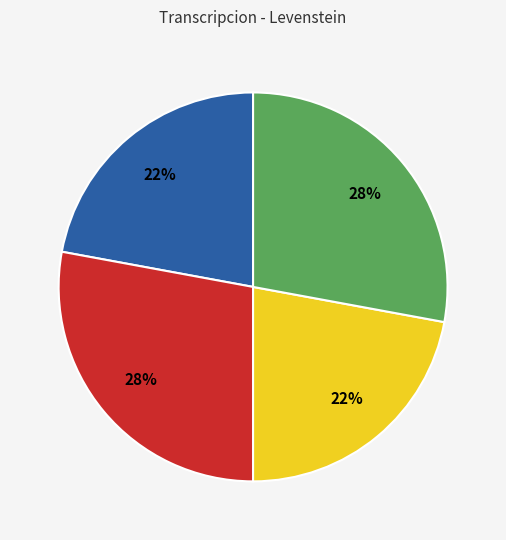

To the nearest percent, what is the average slice percentage?

25%